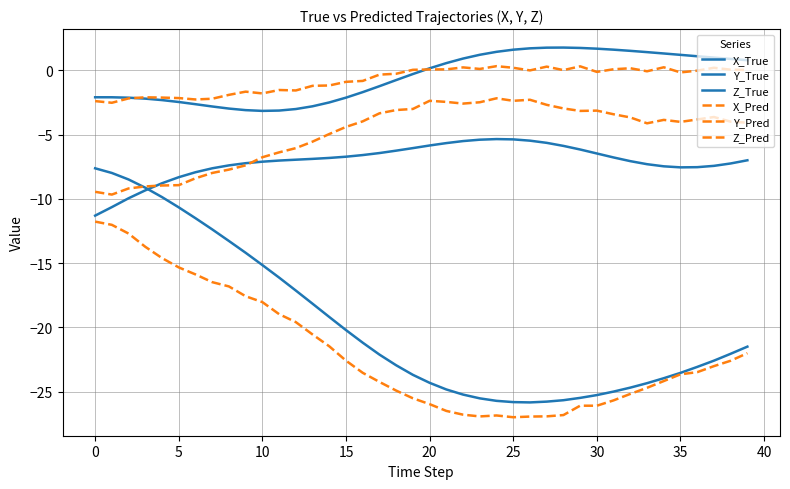

Which series has the largest total across all categories?

Y_True